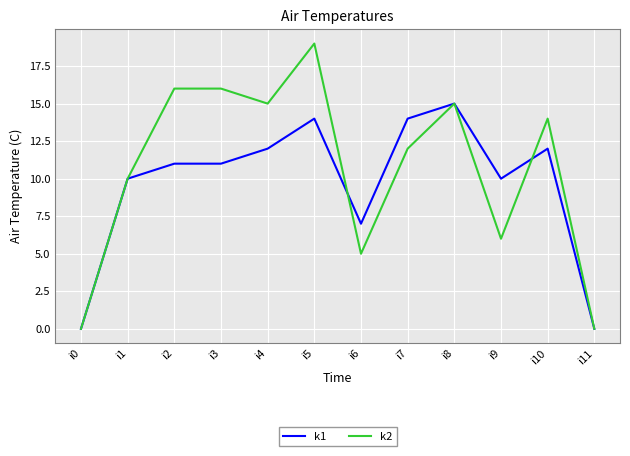

Which category has the highest value in the k2 series?

i5